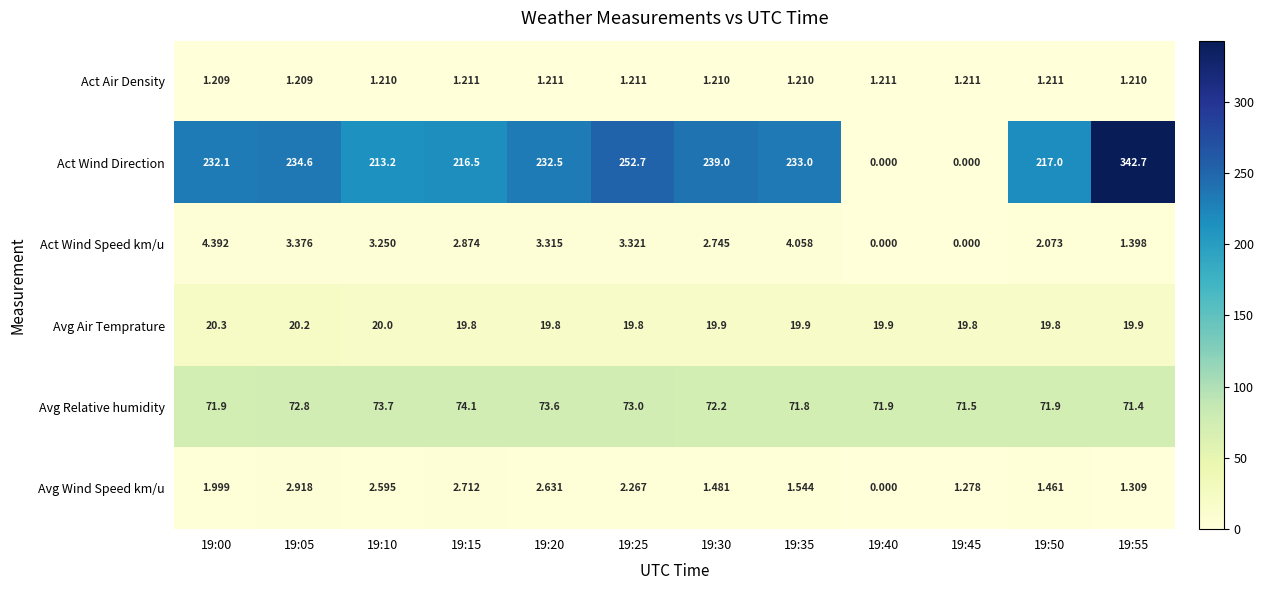

How many positive values does the Avg Wind Speed km/u series have?

11